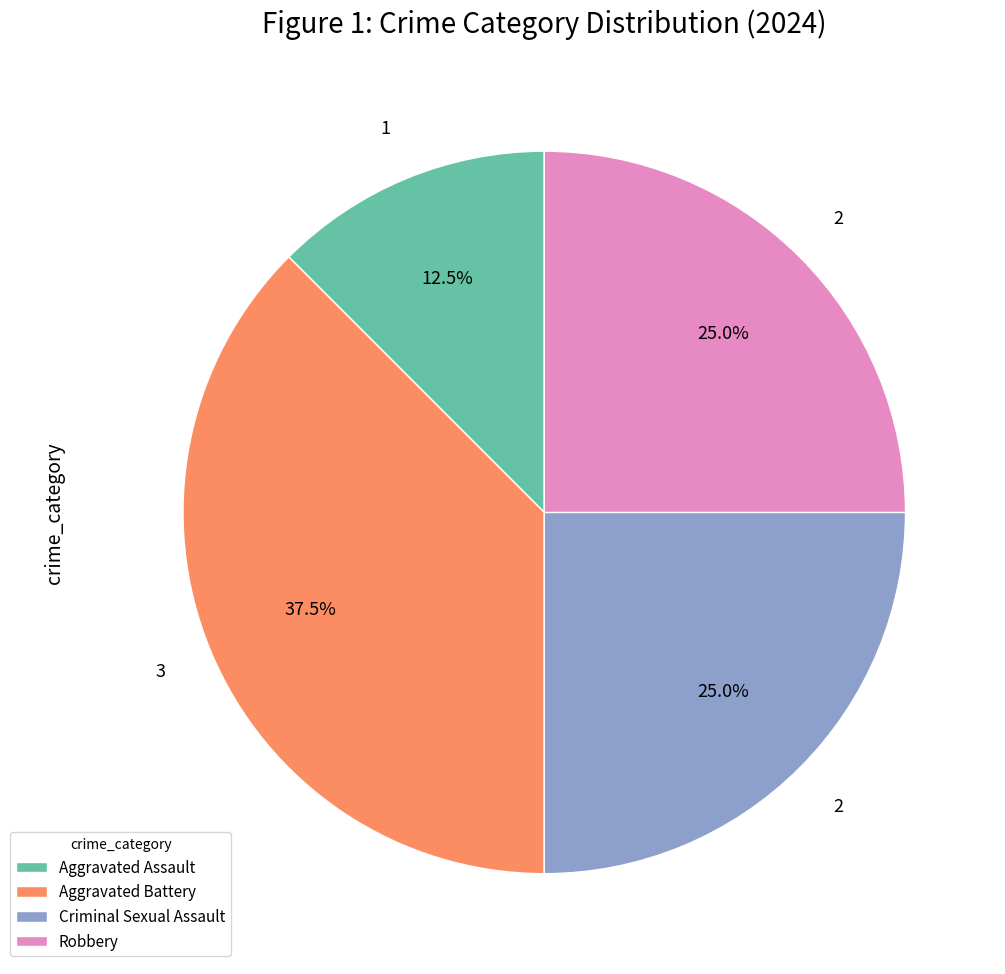

What percentage is NOT represented by Aggravated Assault?

87.5%